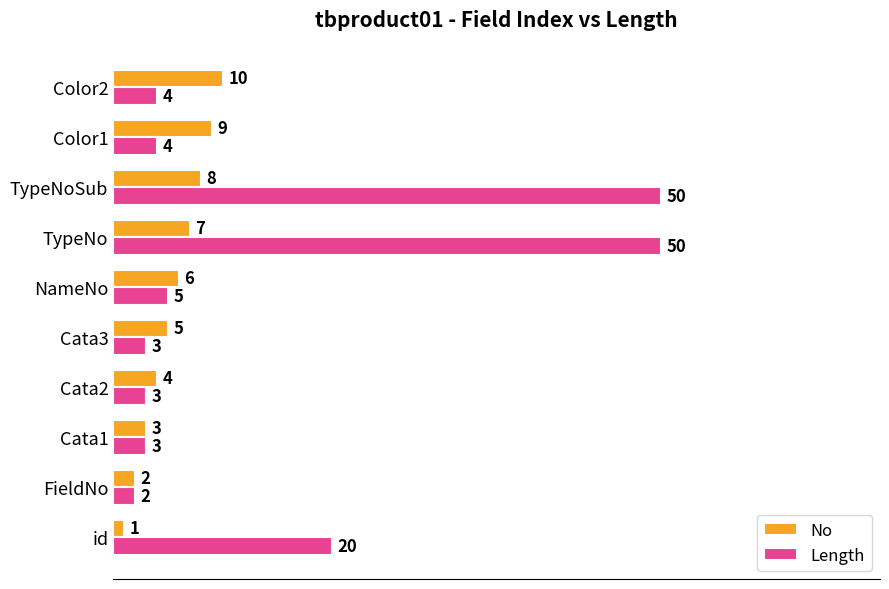

Between Cata1 and Color1, which series saw the biggest shift?

No